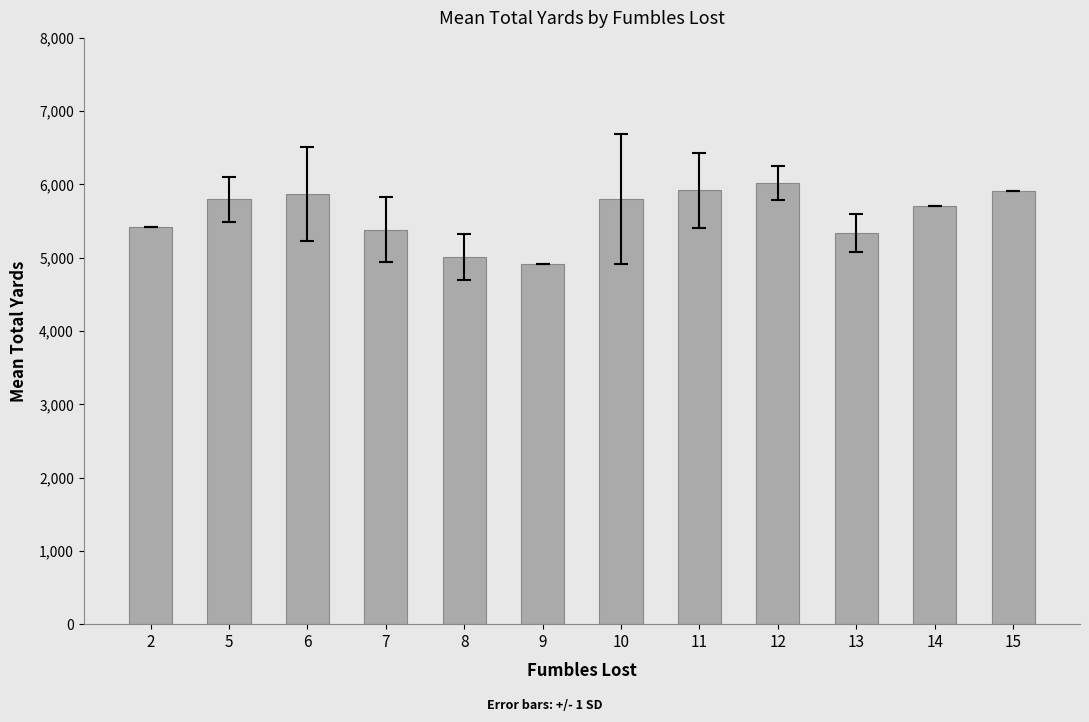

What is the value of the 2nd bar from the left?

5799.0